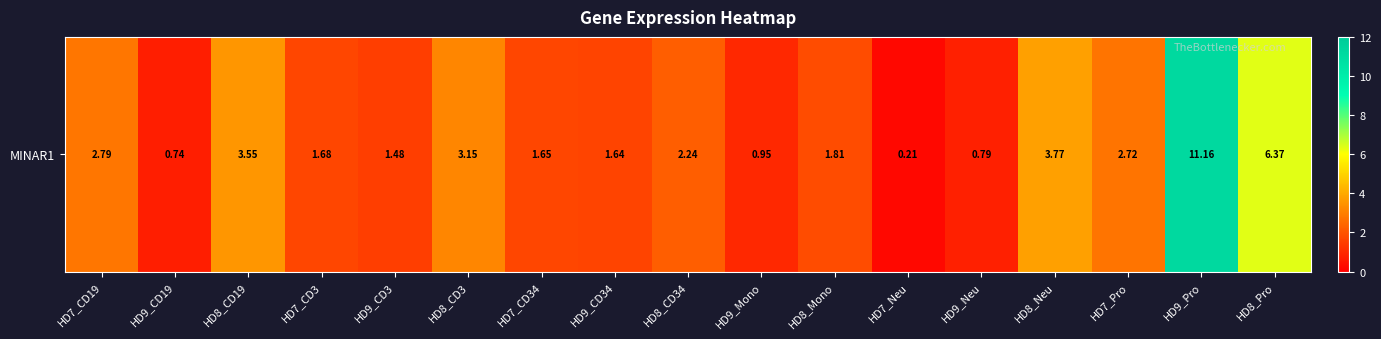

Which category has the lowest value across all series?

HD7_Neu